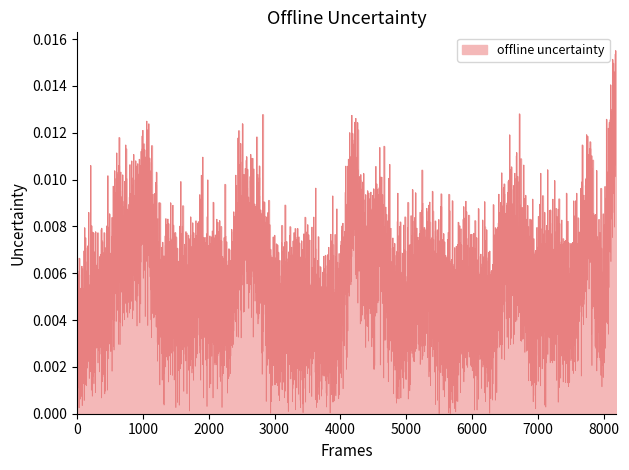

True or false: the data shows 0.0 at 17.

True